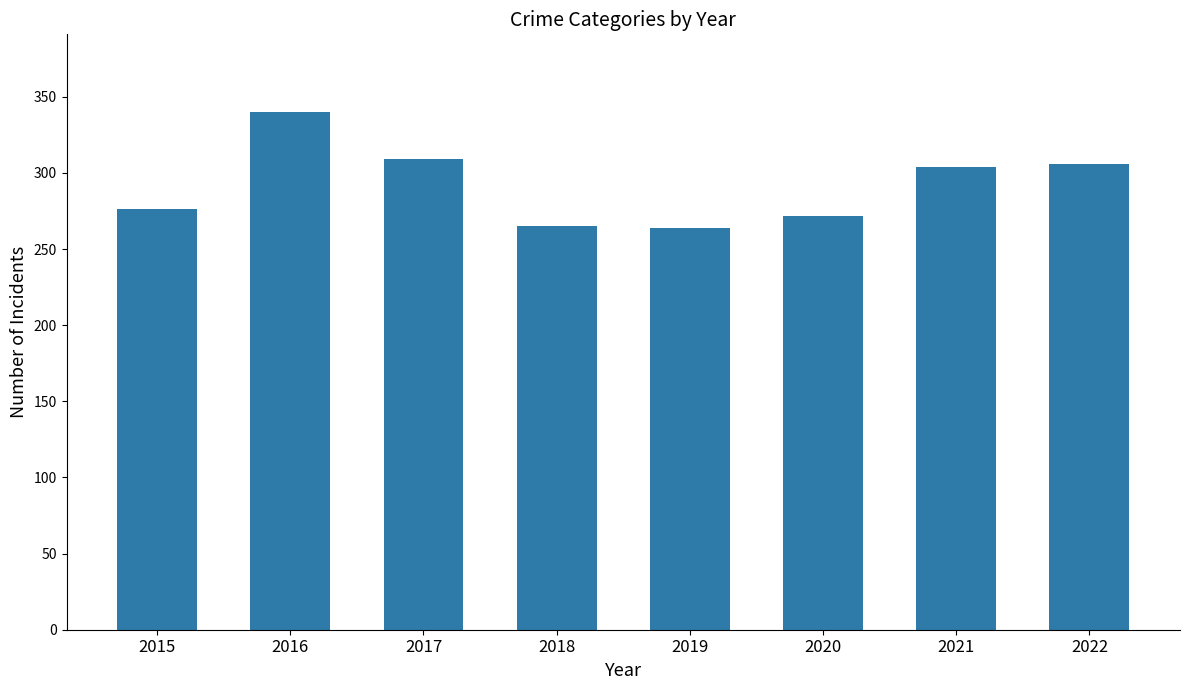

Which has a higher value, 2016 or 2017?

2016